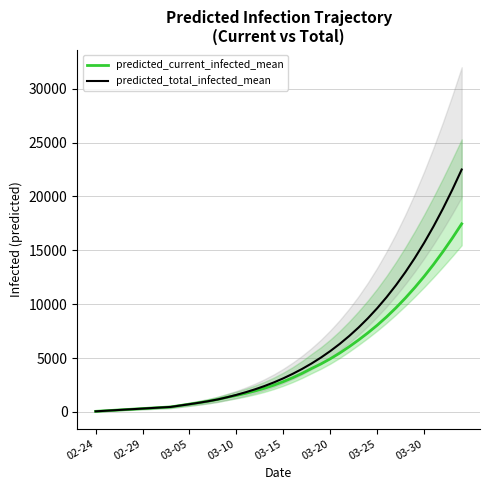

Read the predicted_current_infected_mean value at 27.

6043